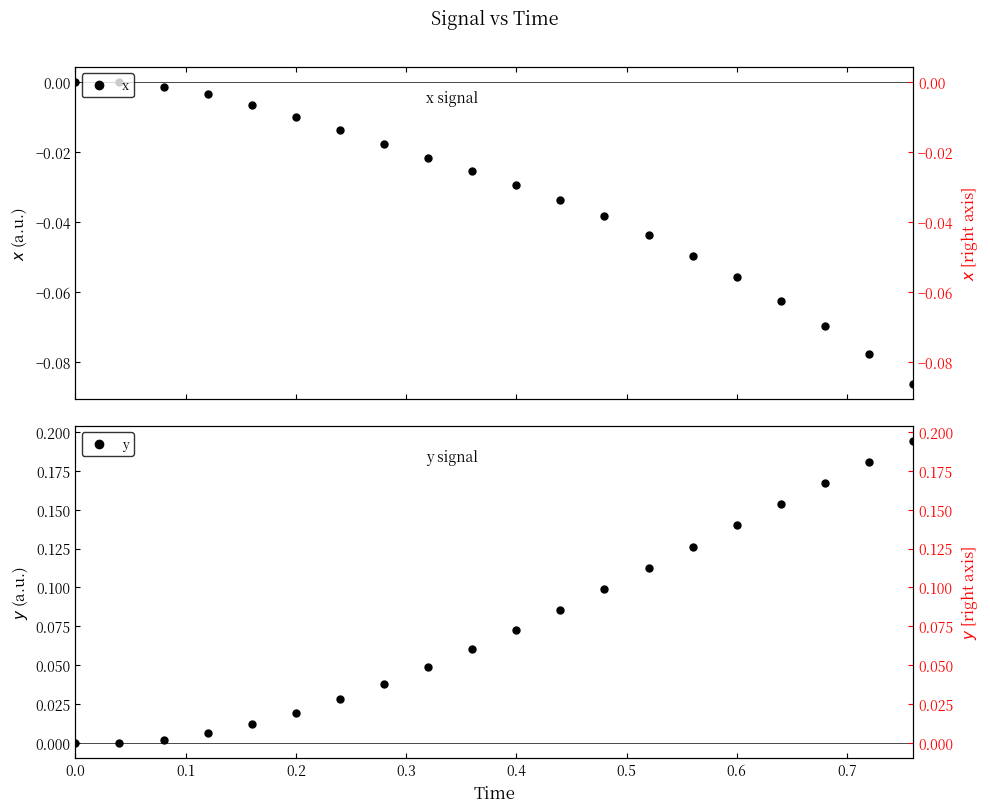

What is the difference between the maximum and minimum values in the y series?

0.2